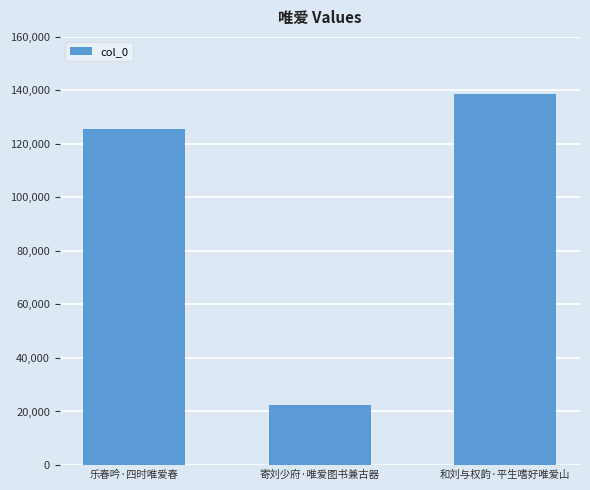

The value at 乐春吟·四时唯爱春 is 125730. True or false?

True